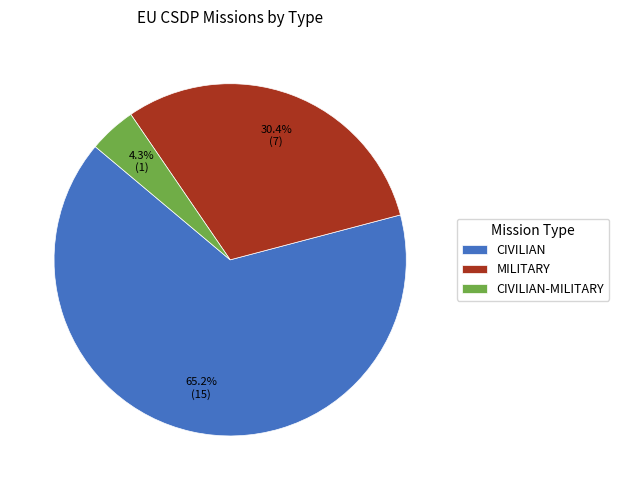

What percentage is the MILITARY slice, to the nearest percent?

30%